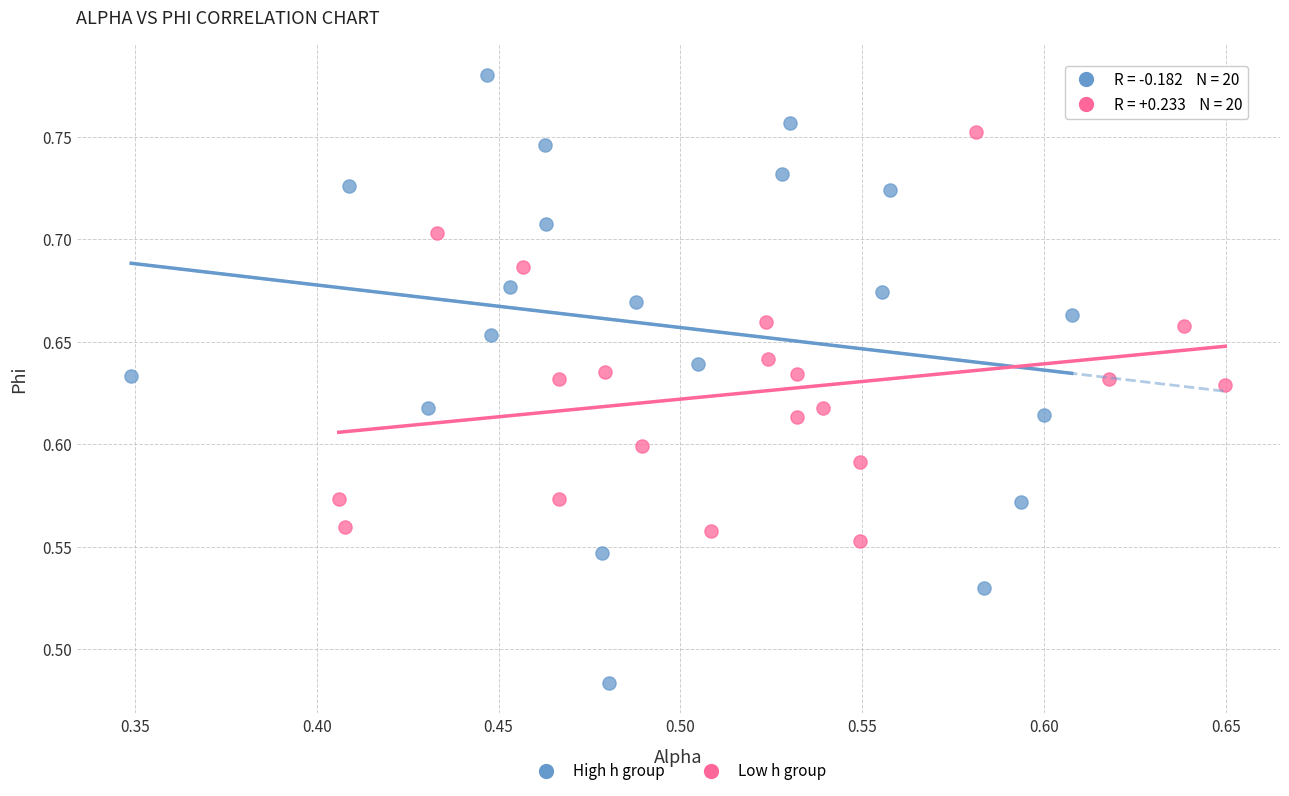

Which series reaches the maximum Y coordinate?

High h group